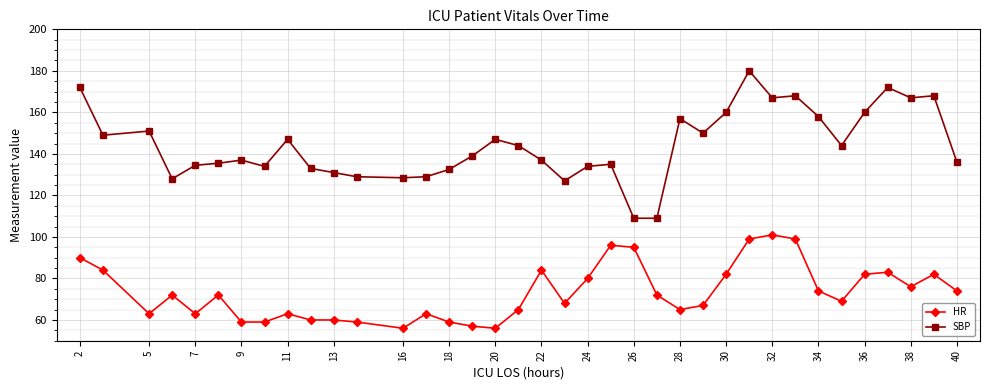

Which series has the widest spread of values?

SBP